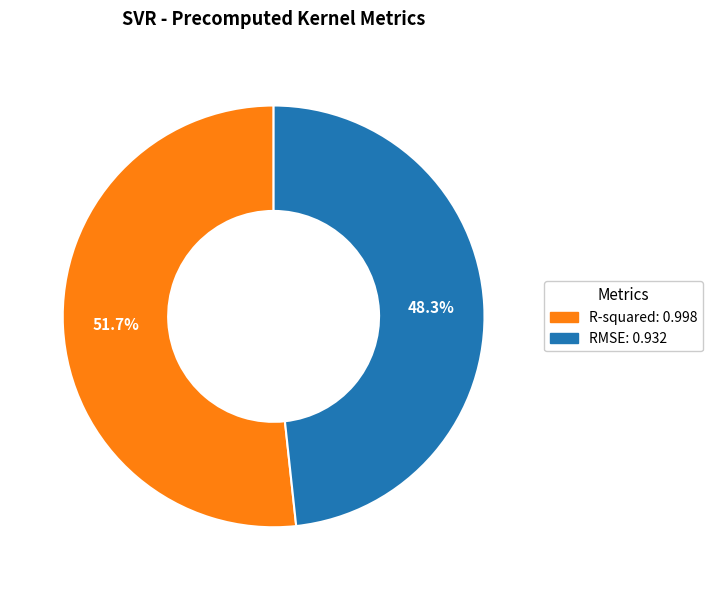

Which category has the smallest portion of the pie?

RMSE